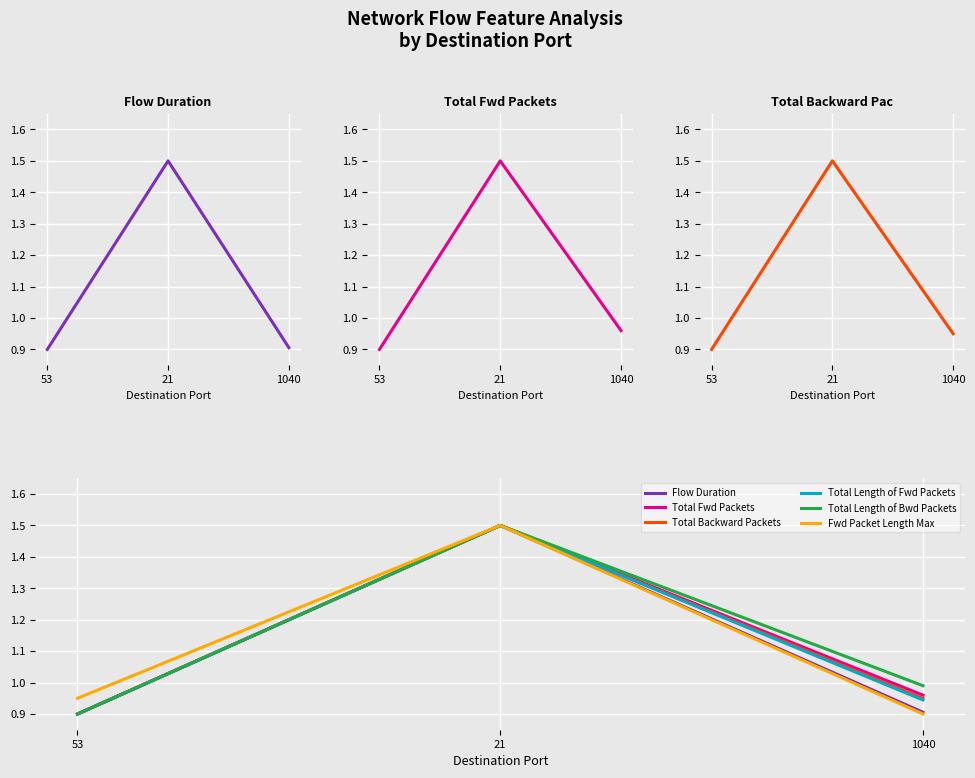

Reading right to left, list all the values displayed in this chart.

Flow Duration: 1040=0.9	21=1.5	53=0.9
Total Fwd Packets: 1040=1.0	21=1.5	53=0.9
Total Backward Packets: 1040=1.0	21=1.5	53=0.9
Total Length of Fwd Packets: 1040=0.9	21=1.5	53=0.9
Total Length of Bwd Packets: 1040=1.0	21=1.5	53=0.9
Fwd Packet Length Max: 1040=0.9	21=1.5	53=1.0